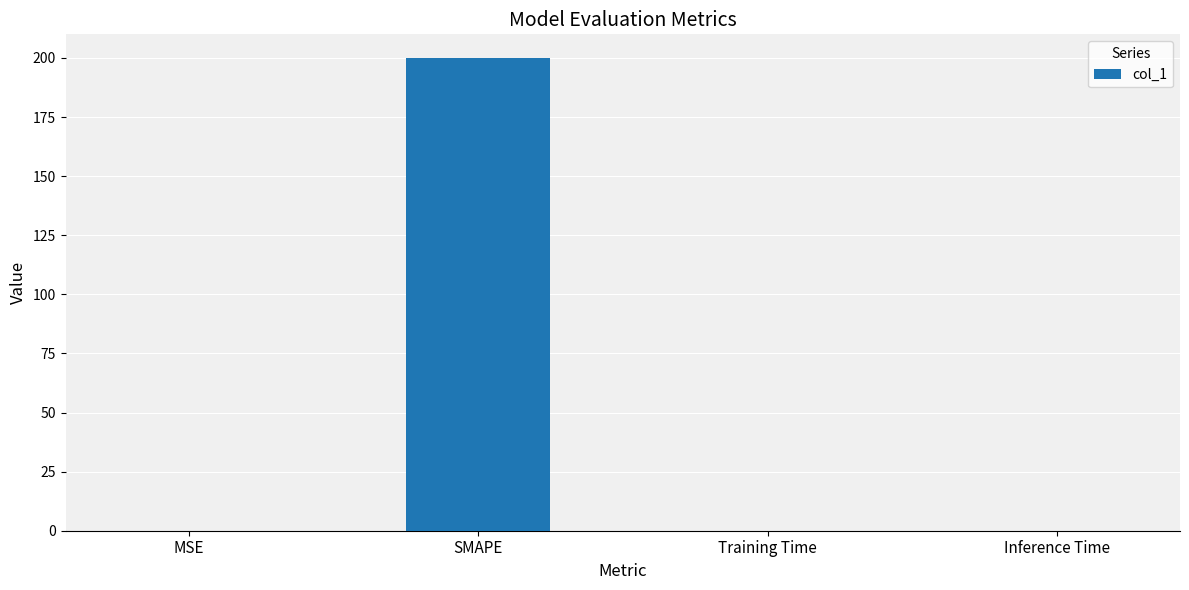

What is the greatest value displayed?

200.0